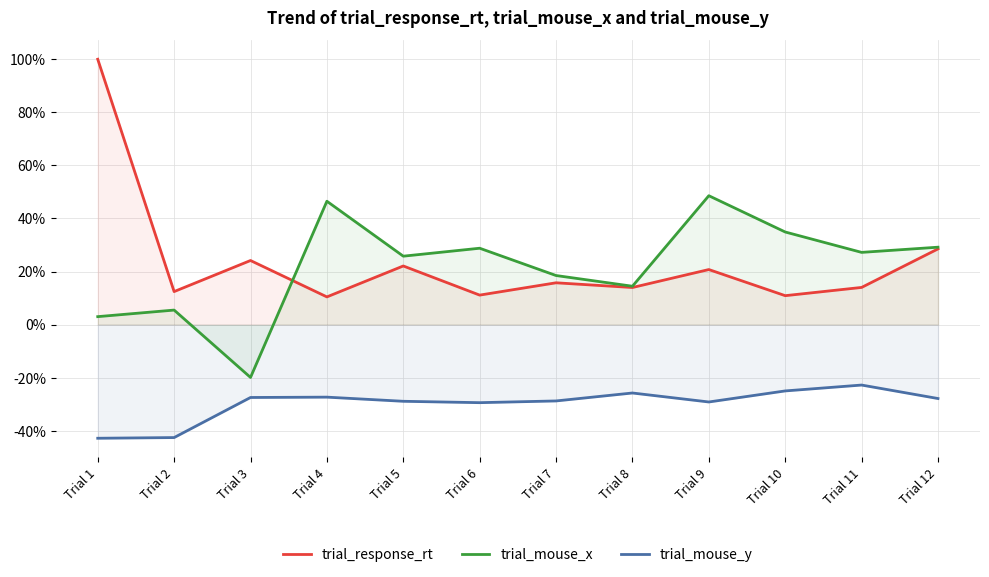

At which label is trial_mouse_x closest to 0?

Trial 1